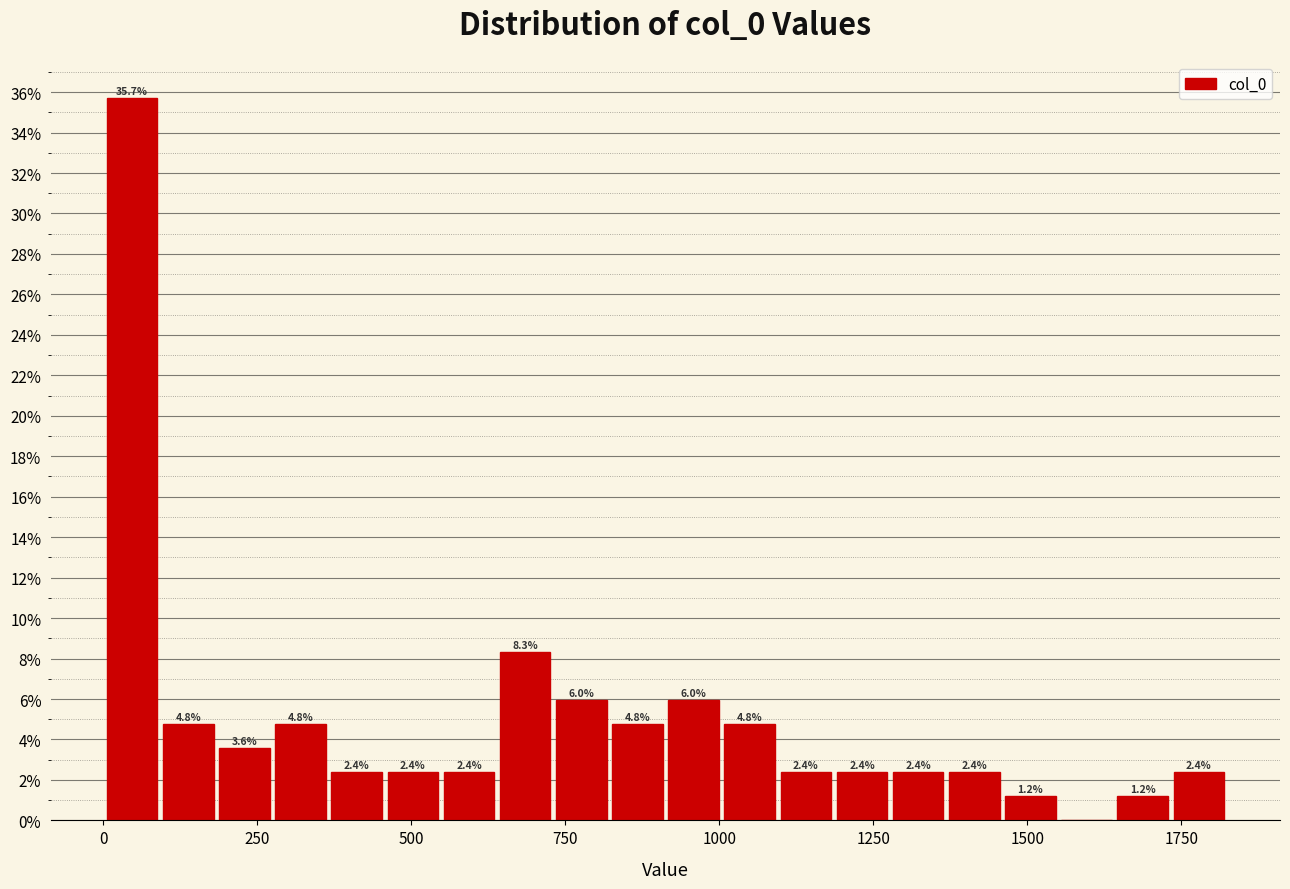

Around what value on the x-axis is the tallest bar? Give the approximate position of its centre, as read against the axis.

50